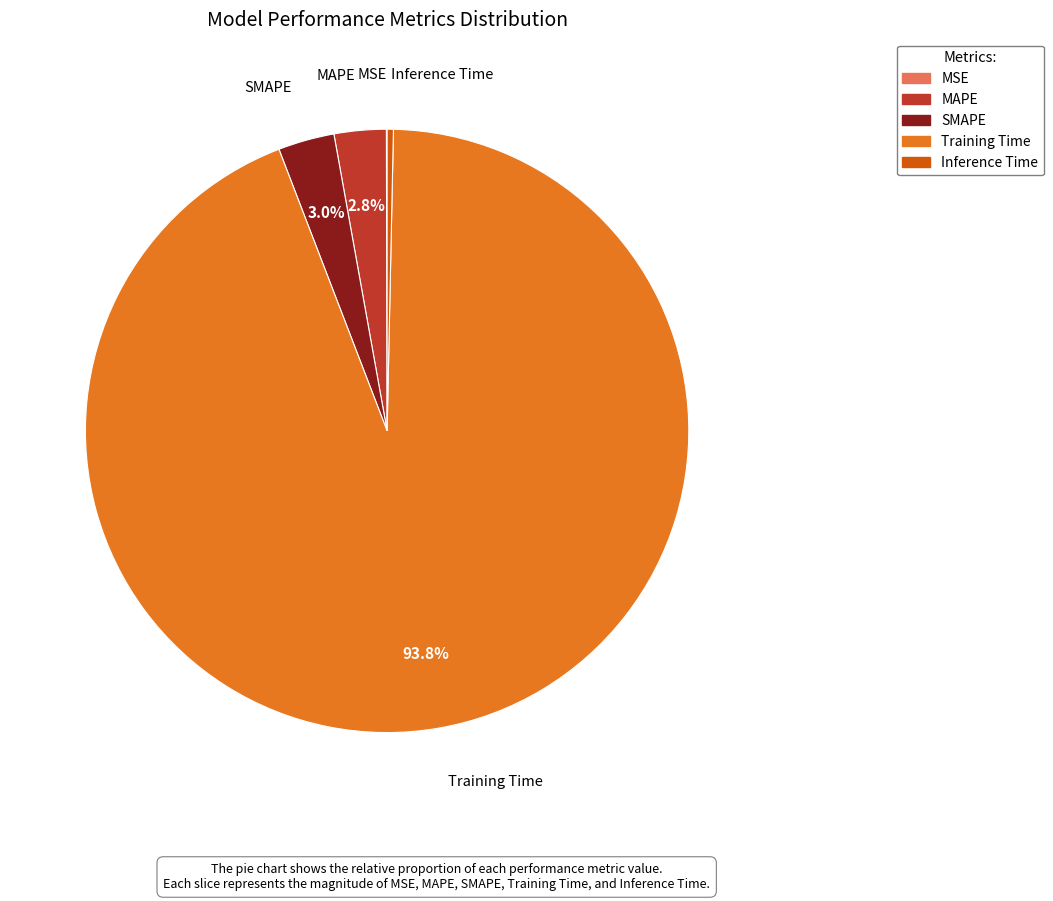

Does Inference Time represent more than half of the total?

No